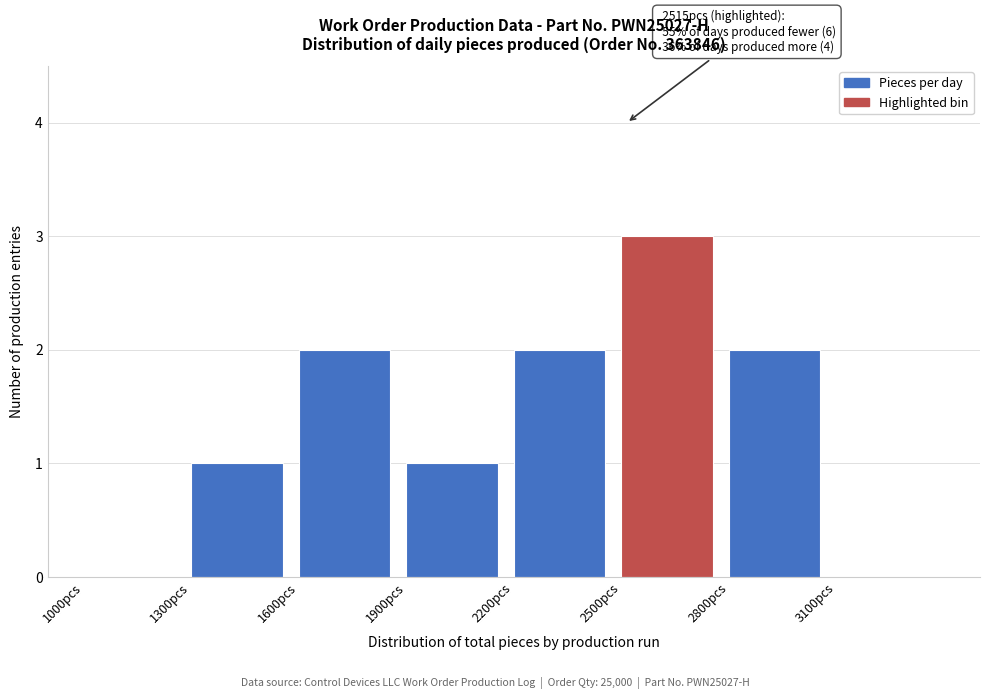

Which range on the x-axis has the tallest bar?

2500 to 2800